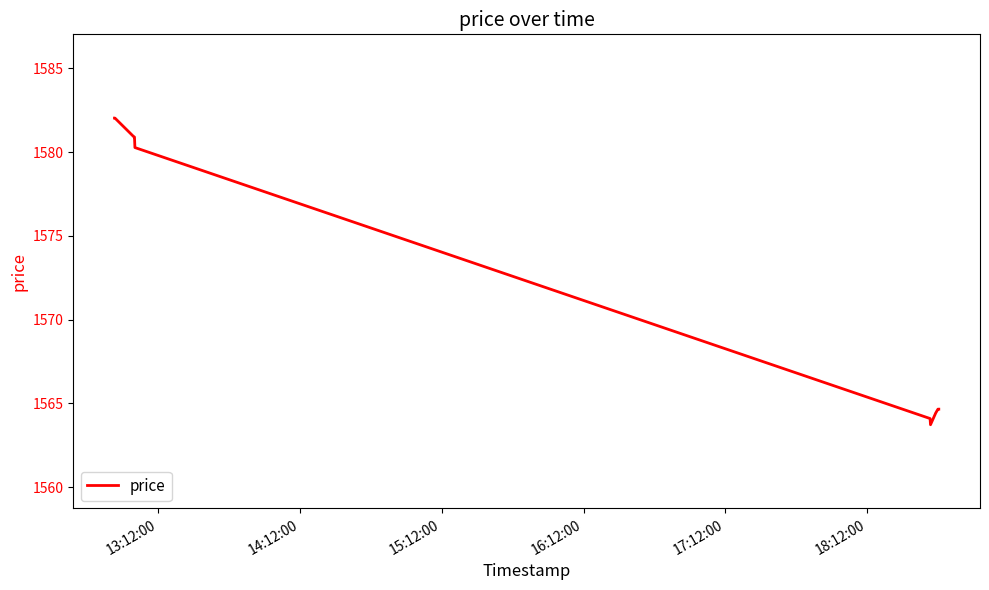

What is the difference between the maximum and minimum values?

18.3